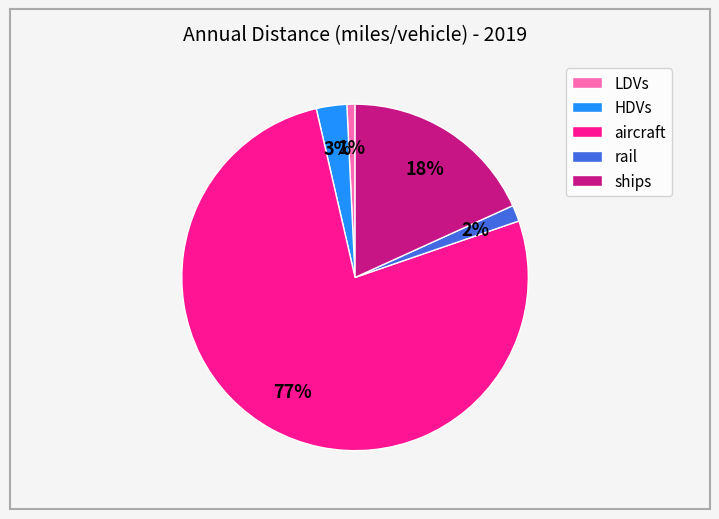

To the nearest percent, what is the combined percentage of LDVs and HDVs?

4%